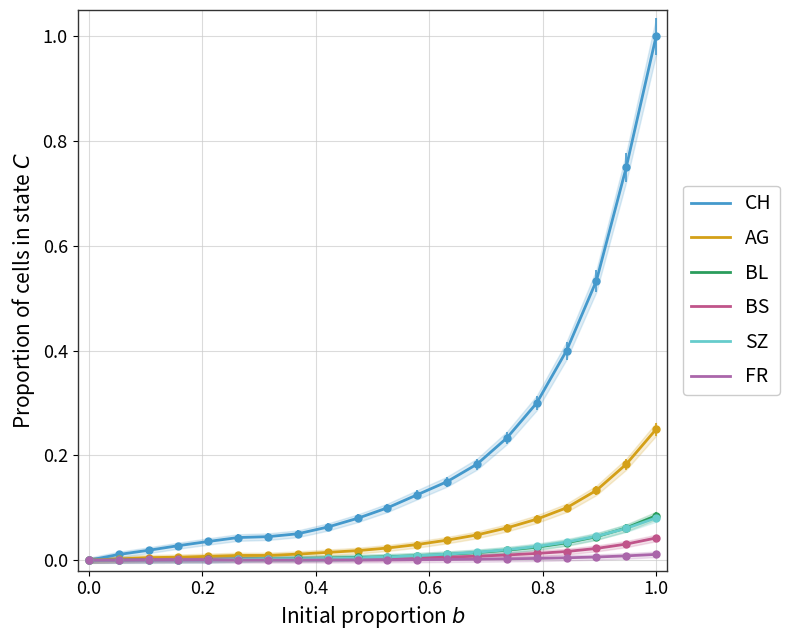

What is the difference between the maximum and minimum values in the SZ series?

0.1